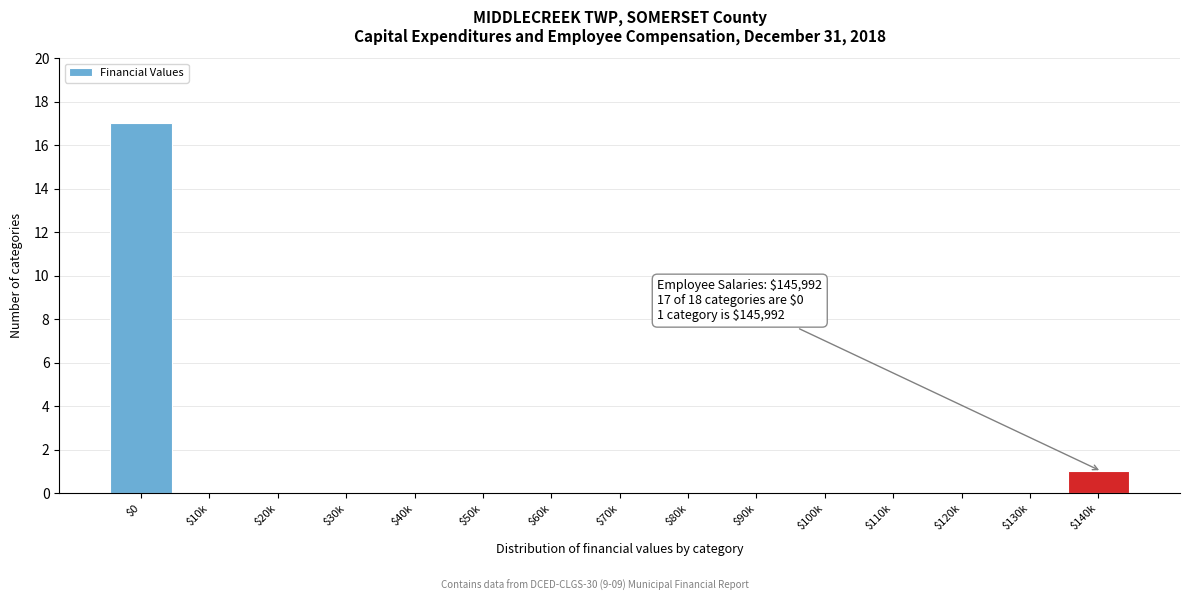

Where is the data nearest to the value 8?

$140k